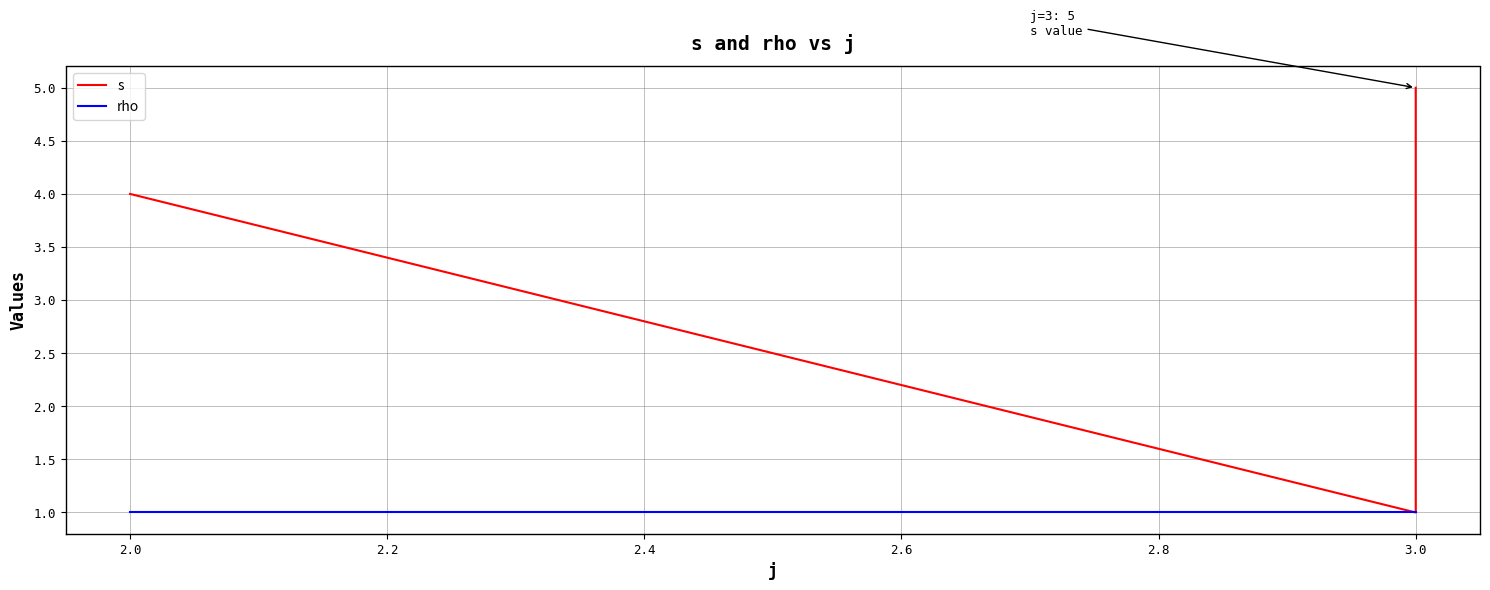

Which label corresponds to the smallest value in the chart?

3.0